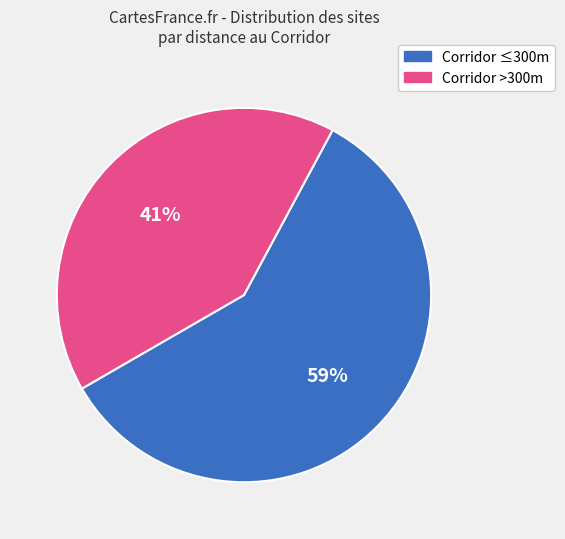

Does any single category account for the majority?

Yes